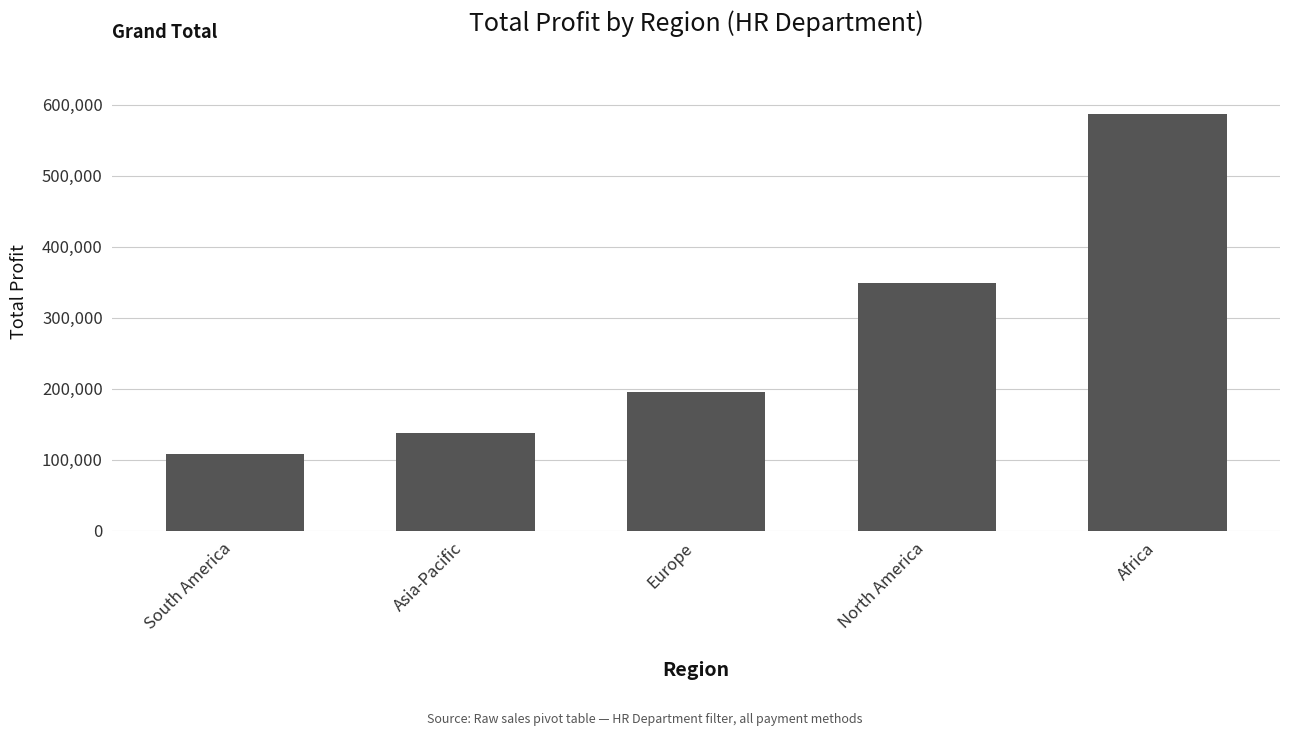

List the labels in order of value, largest first.

Africa, North America, Europe, Asia-Pacific, South America